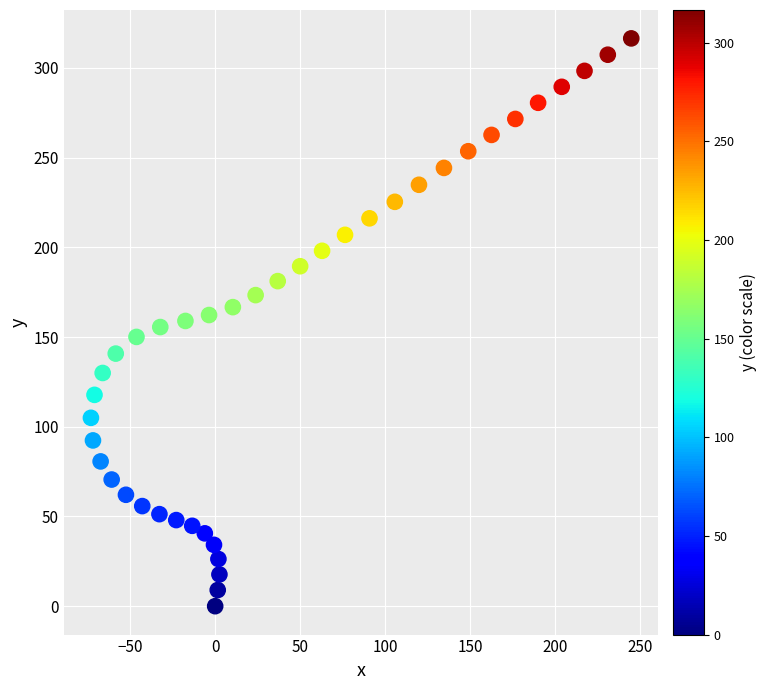

What is the range of Y values (max minus min)?

316.5